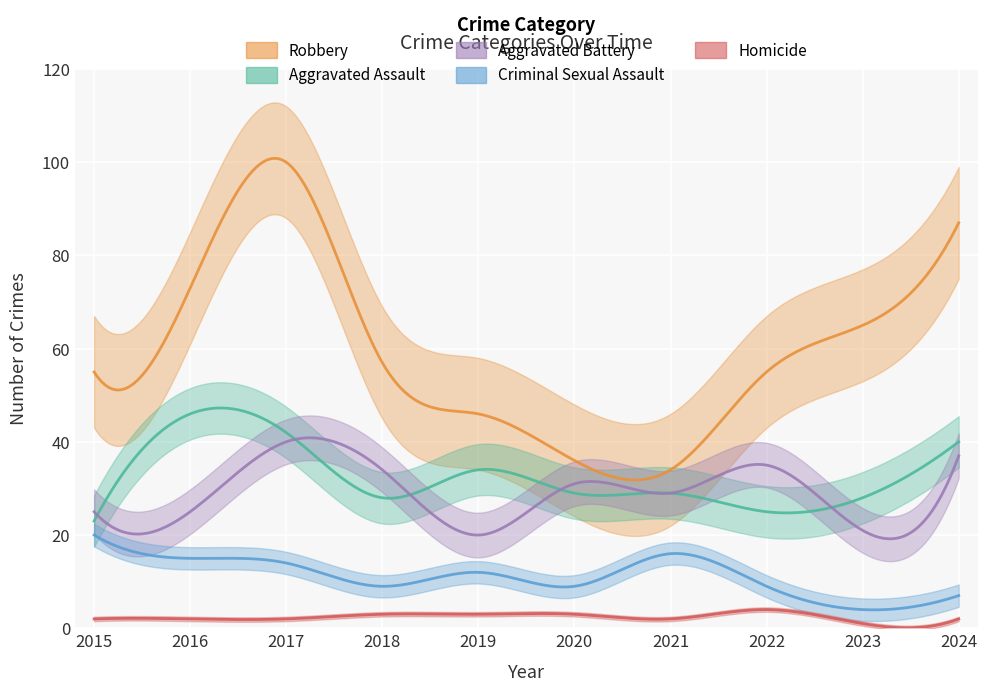

What are all the series names shown in the legend?

Robbery, Aggravated Assault, Aggravated Battery, Criminal Sexual Assault, Homicide